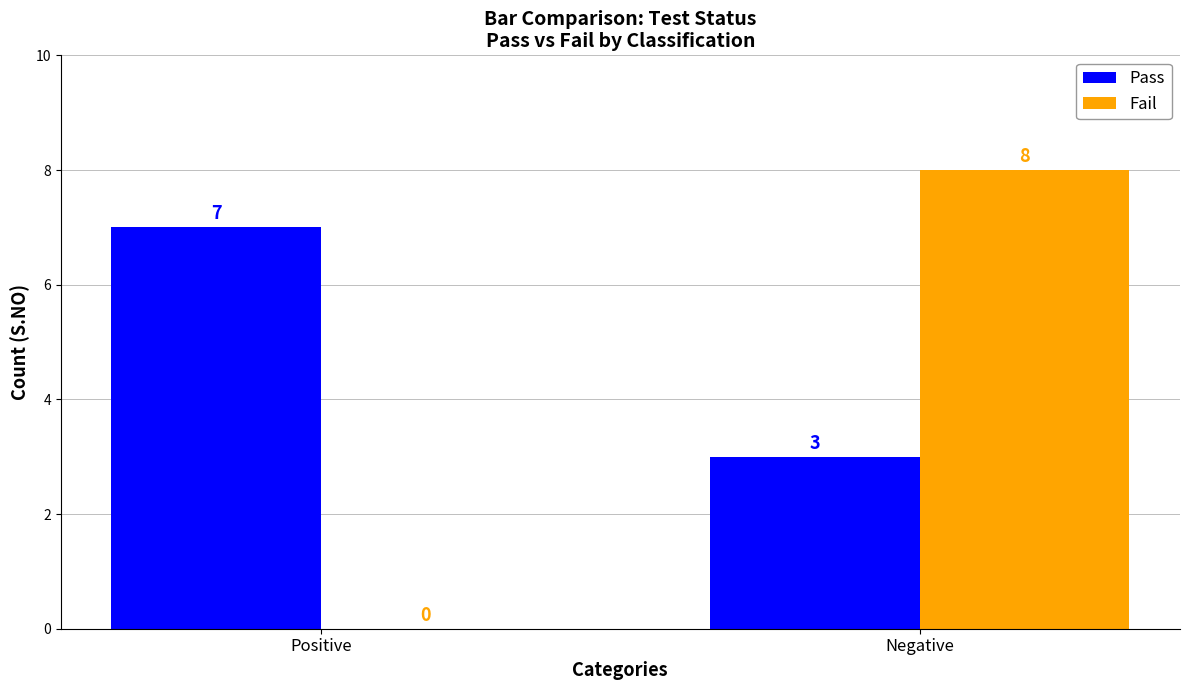

What value does the Pass series have at Positive?

7